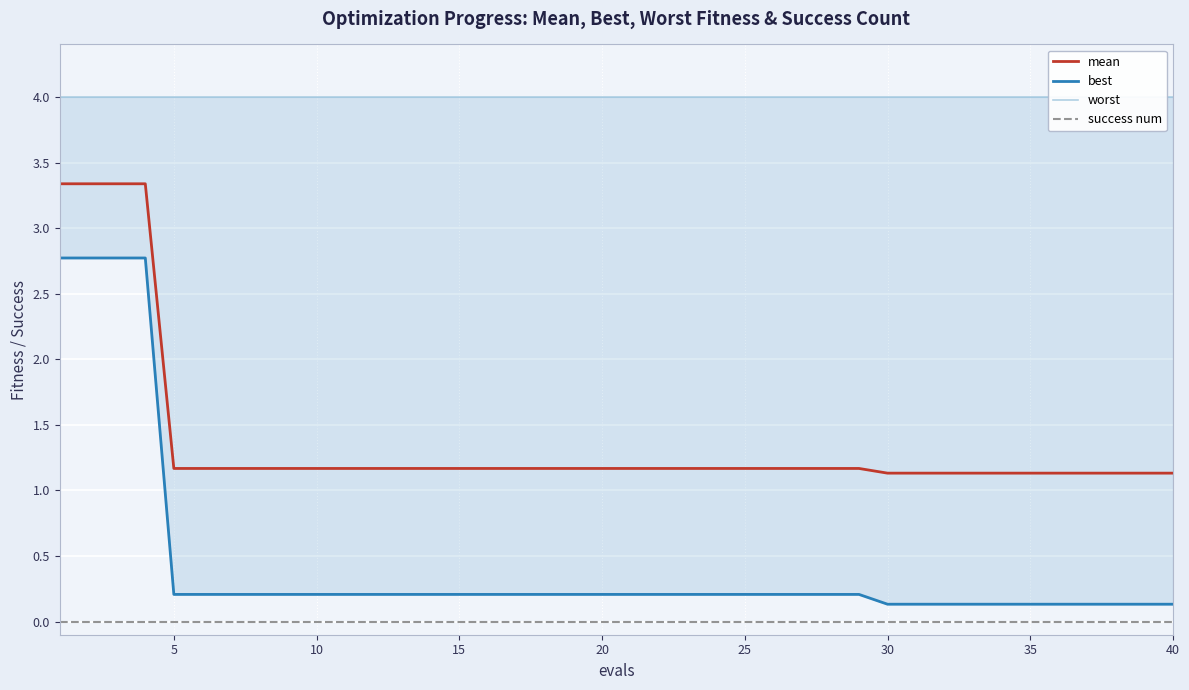

Does the chart display data point markers on the line(s)?

No